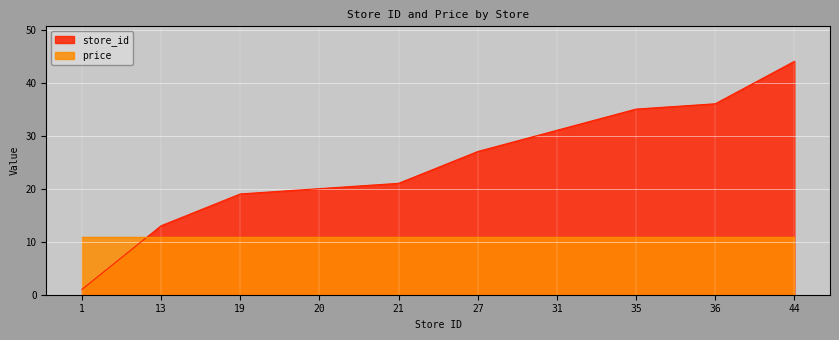

Count the number of values greater than 27.

4